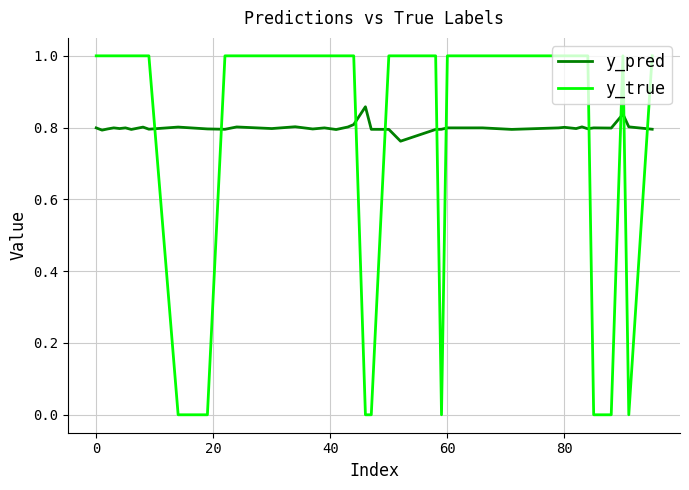

Rank the series by their maximum value, from highest to lowest.

y_true, y_pred